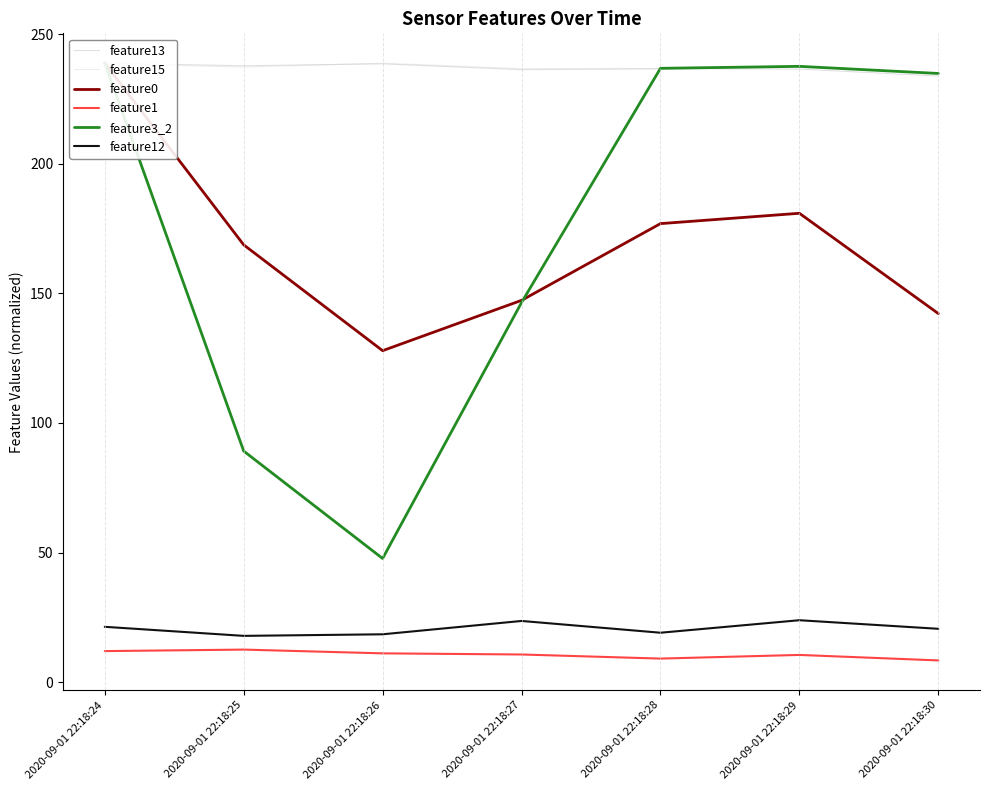

Between 2020-09-01 22:18:27 and 2020-09-01 22:18:28, which series saw the biggest shift?

feature3_2